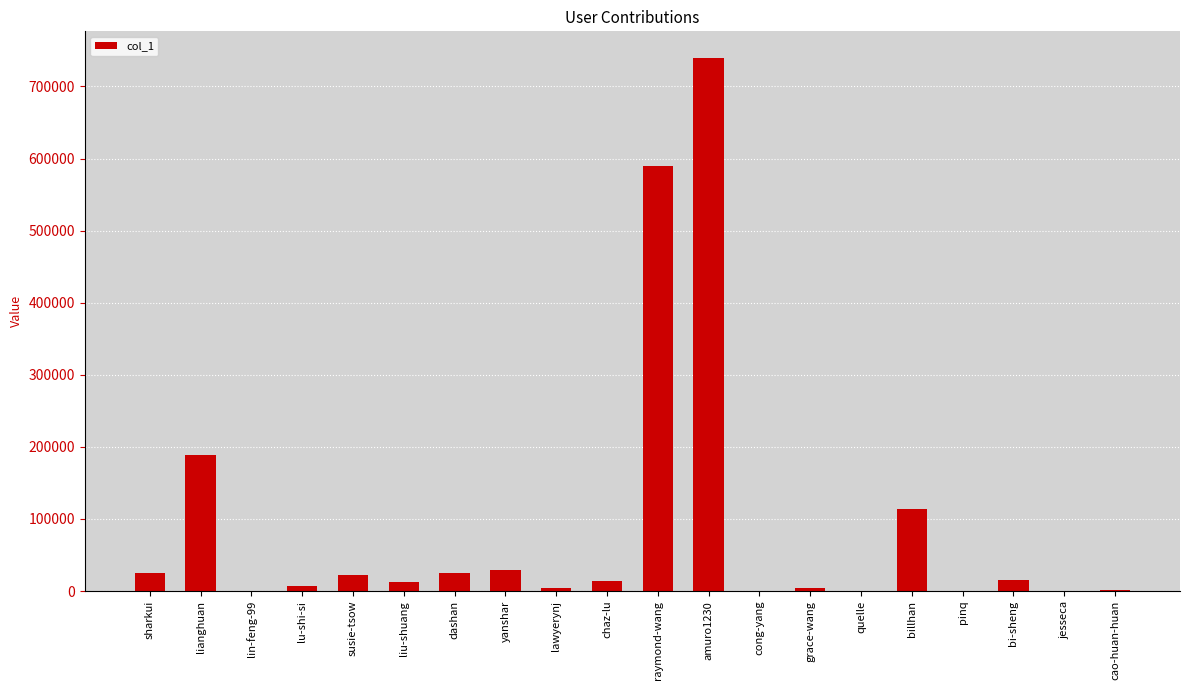

What is the difference between the values at lianghuan and dashan?

163950